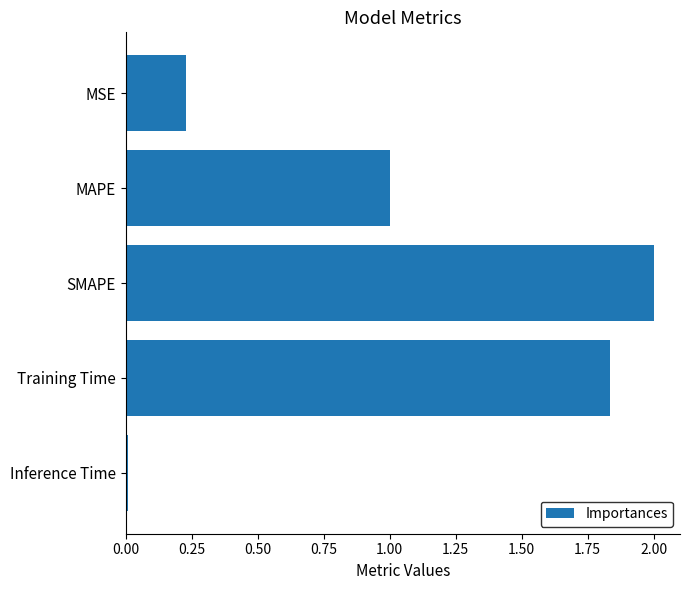

Which has a higher value, MAPE or Training Time?

Training Time